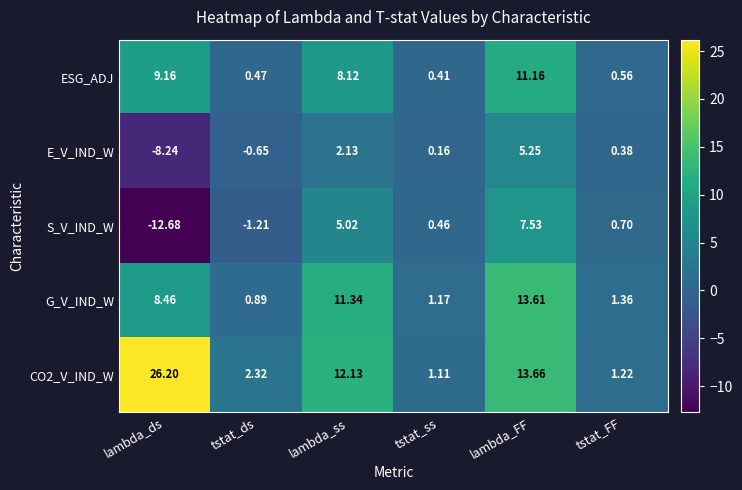

How many categories are shown in the chart?

6